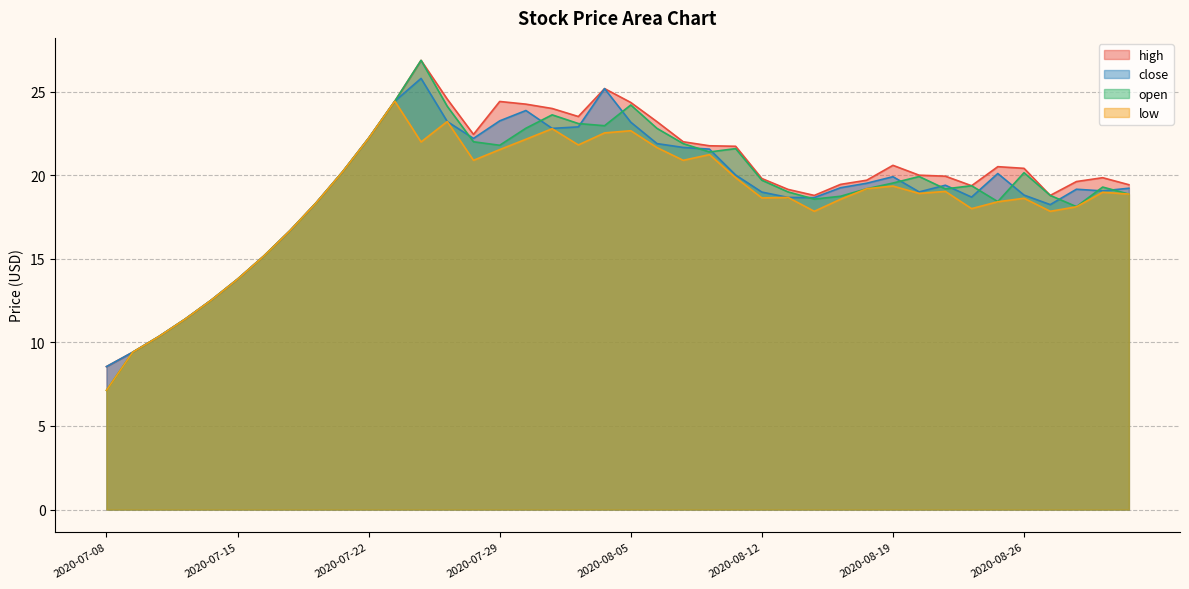

Reading right to left, extract all data points from this chart.

high: 19.4	19.9	19.6	18.8	20.4	20.5	19.4	19.9	20.0	20.6	19.7	19.4	18.8	19.1	19.8	21.7	21.8	22.0	23.2	24.4	25.2	23.5	24.0	24.2	24.4	22.4	24.6	26.9	24.4	22.2	20.2	18.4	16.7	15.2	13.8	12.5	11.4	10.3	9.4	8.6
close: 19.2	19.1	19.2	18.2	18.8	20.1	18.7	19.4	19.0	19.9	19.5	19.2	18.7	18.7	19.0	20.0	21.6	21.7	21.9	23.2	25.2	22.9	22.8	23.9	23.2	22.2	23.2	25.8	24.4	22.2	20.2	18.4	16.7	15.2	13.8	12.5	11.4	10.3	9.4	8.6
open: 18.9	19.3	18.1	18.8	20.1	18.4	19.4	19.2	19.9	19.5	19.2	18.7	18.6	19.0	19.7	21.6	21.4	21.9	22.8	24.2	23.0	23.1	23.6	22.8	21.8	22.0	24.1	26.9	24.4	22.2	20.2	18.4	16.7	15.2	13.8	12.5	11.4	10.3	9.4	7.1
low: 18.9	19.0	18.1	17.8	18.6	18.4	18.0	19.0	18.9	19.4	19.2	18.6	17.8	18.7	18.6	19.9	21.2	20.9	21.6	22.7	22.5	21.8	22.8	22.1	21.5	20.9	23.2	22.0	24.4	22.2	20.2	18.4	16.7	15.2	13.8	12.5	11.4	10.3	9.4	7.1